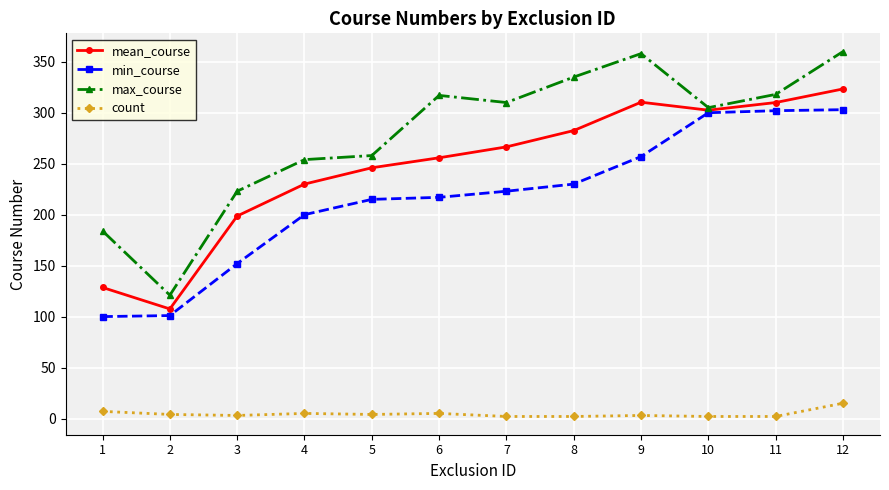

The value of mean_course at 10 is 463.3. True or false?

False